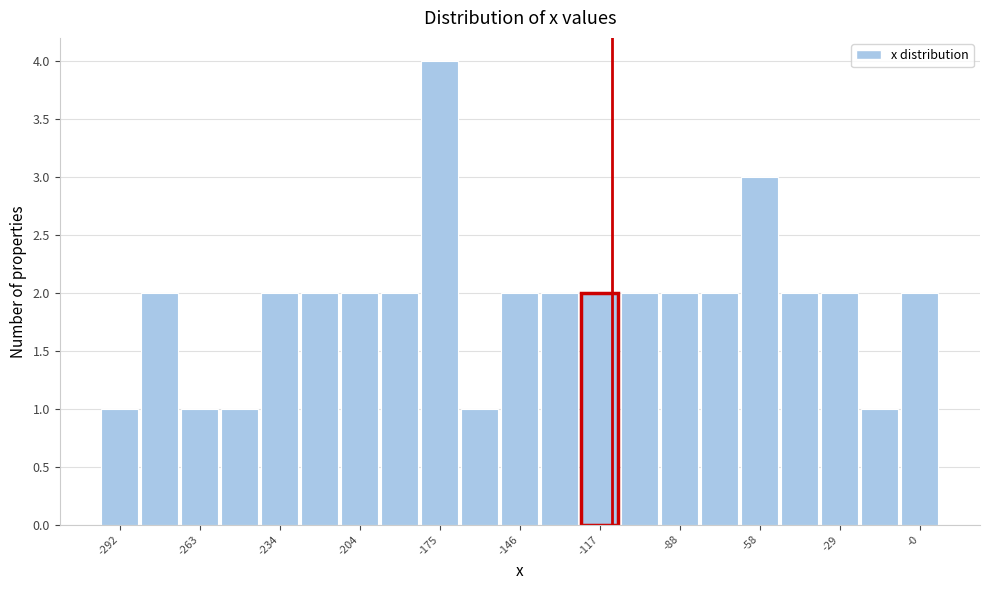

Read against the x-axis, roughly where is the centre of the tallest bar?

-175